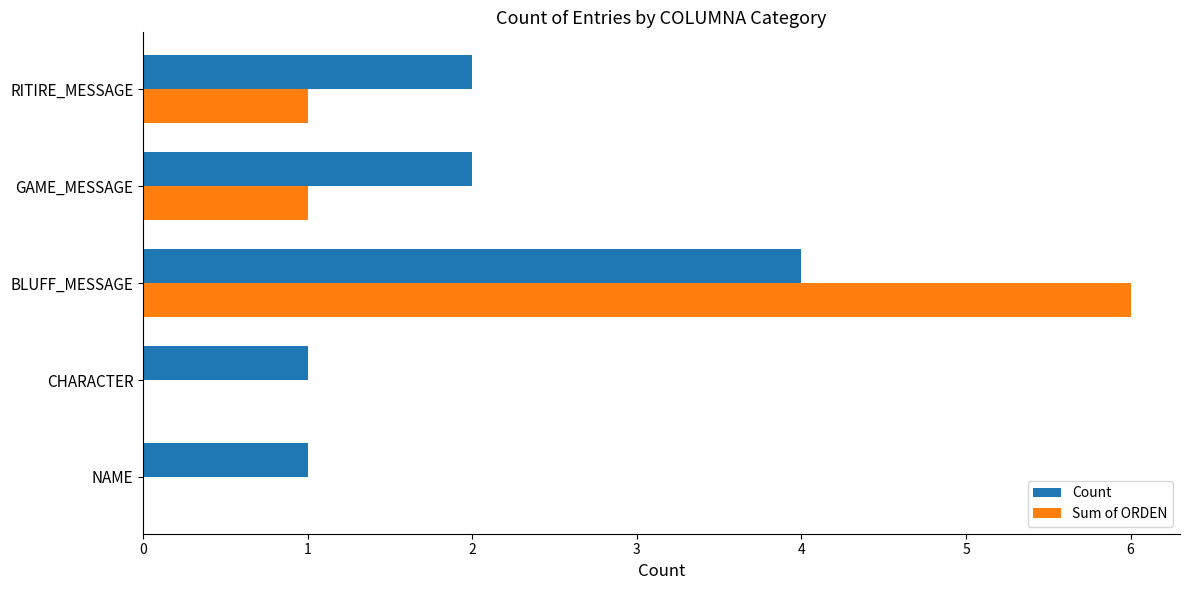

How many distinct data groups are displayed?

2